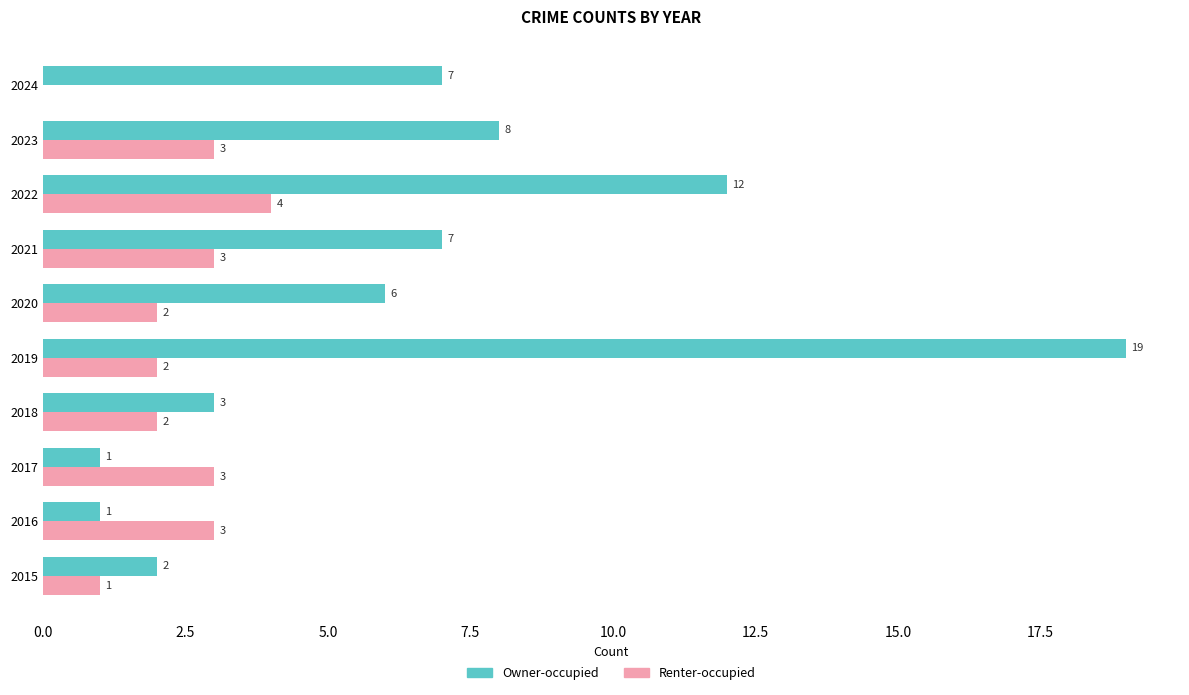

True or false: Renter-occupied has a value of 3 at 2021.

True